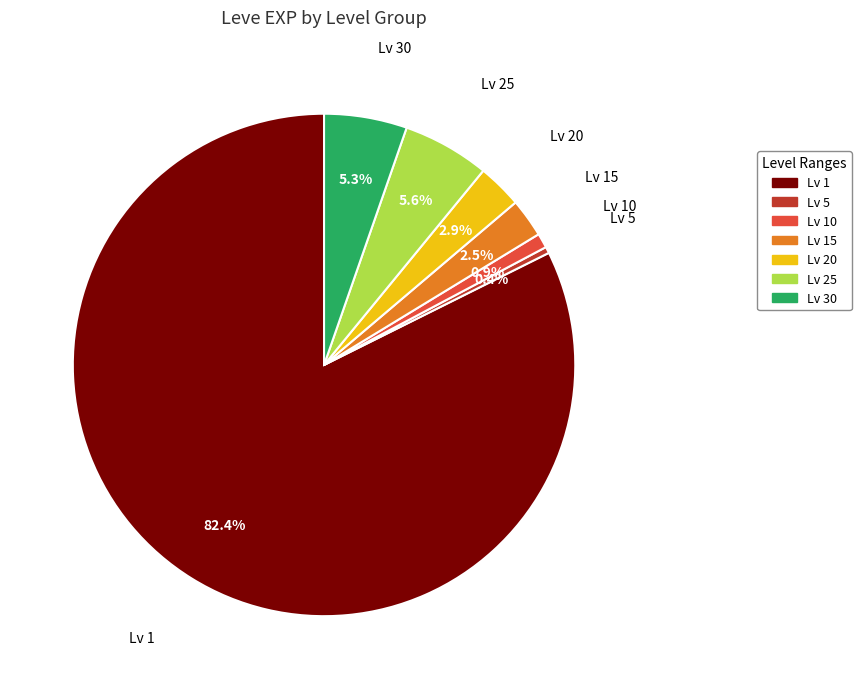

Count the number of slices in the pie.

7